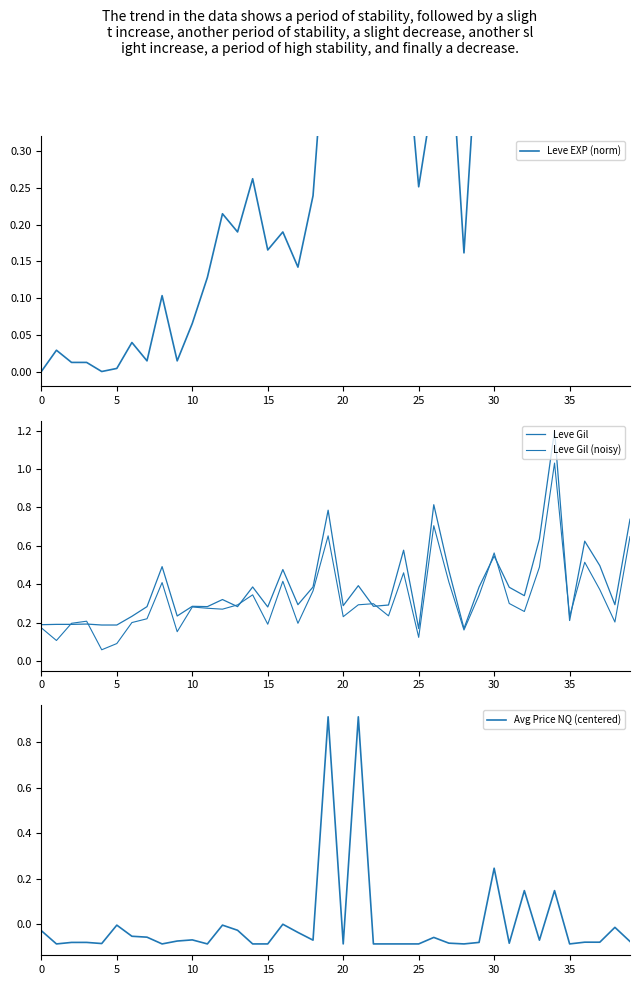

What is the value of the Avg Price NQ (centered) point at the 29th from the left?

-0.1